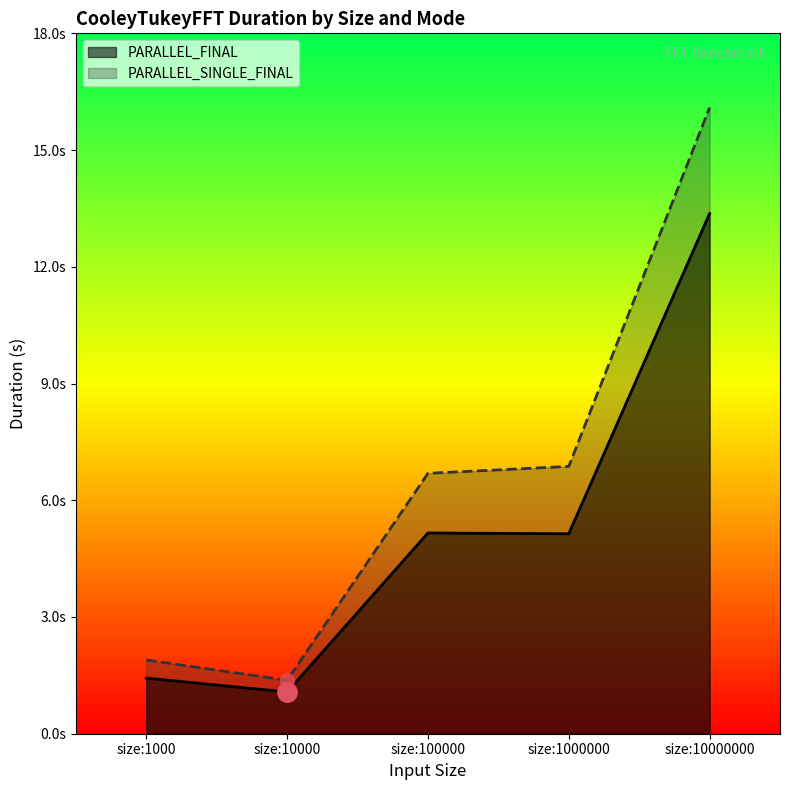

How many values in the PARALLEL_FINAL series are below 5?

2